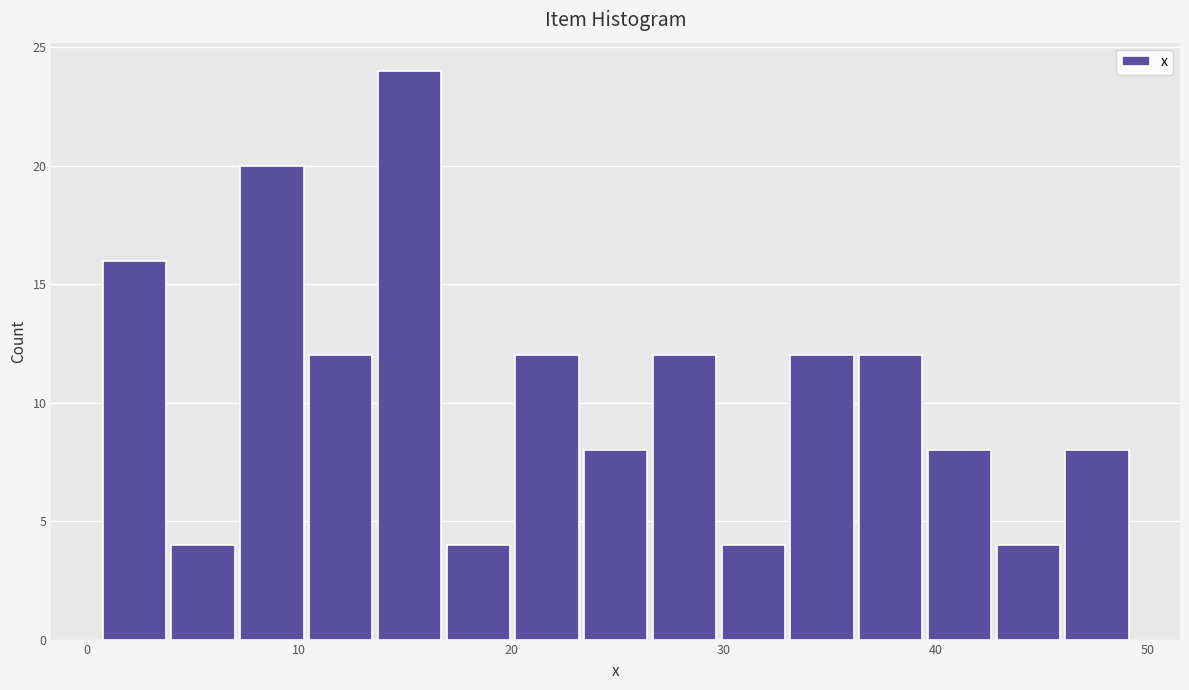

Read against the x-axis, roughly where is the centre of the tallest bar?

15